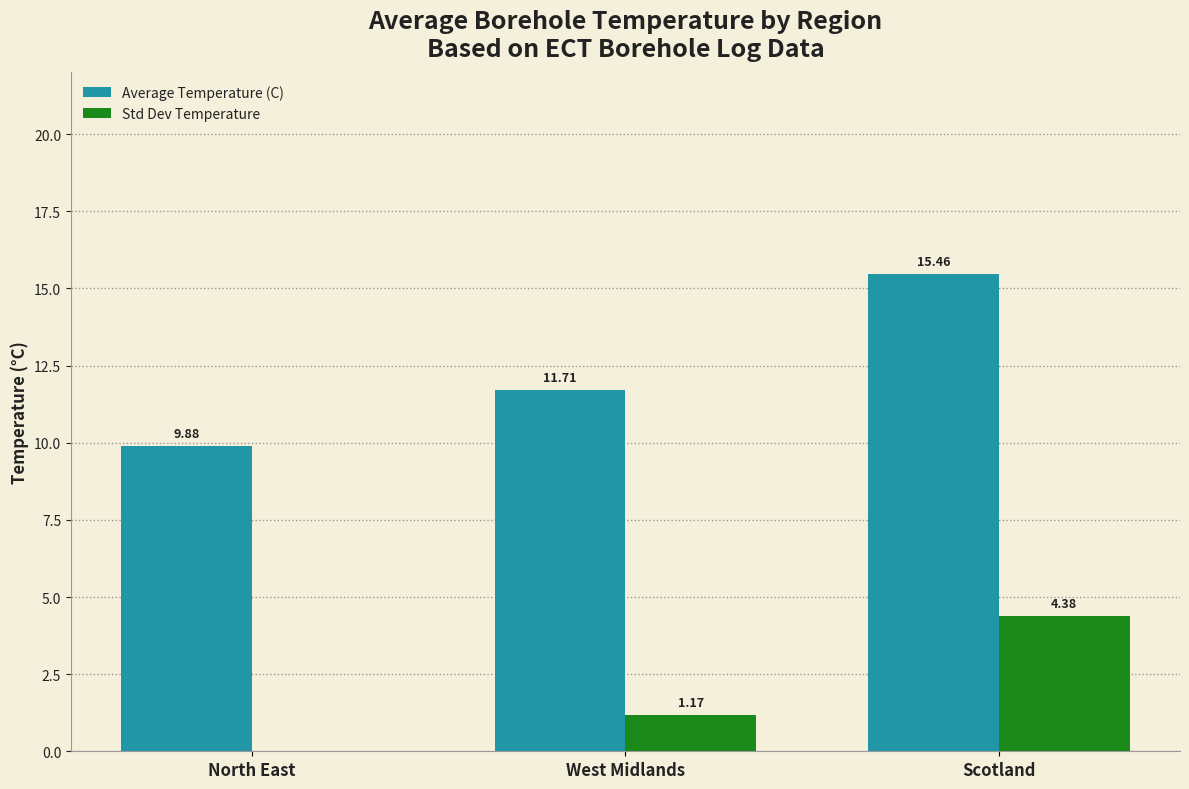

Between North East and West Midlands, which series saw the biggest shift?

Average Temperature (C)